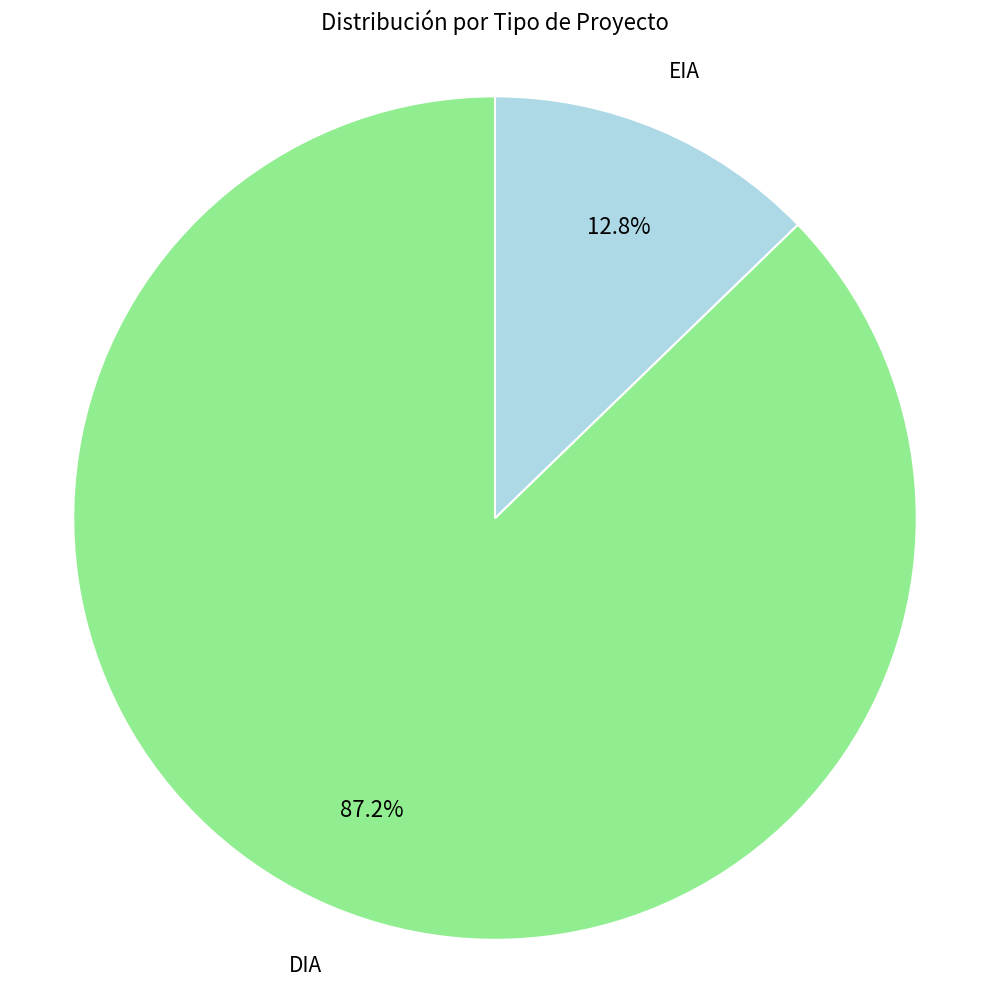

What is the smallest slice in the pie chart?

EIA